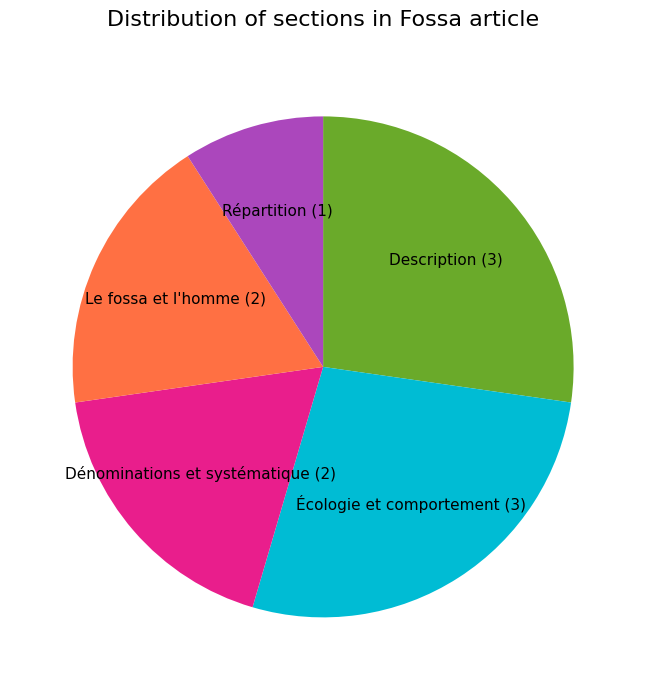

Do Écologie et comportement and Dénominations et systématique together represent more than half of the pie?

No